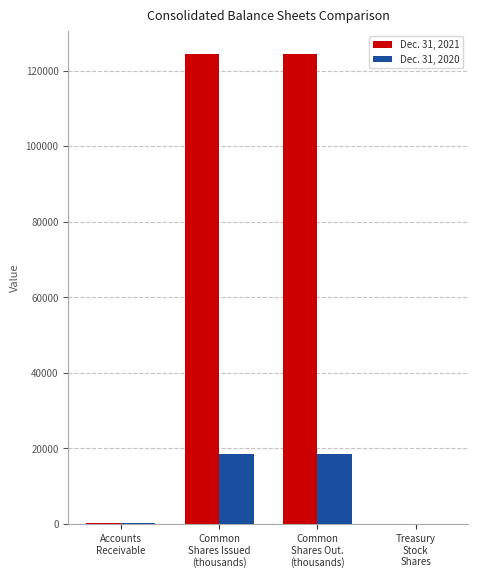

Count the number of categories in the chart.

4